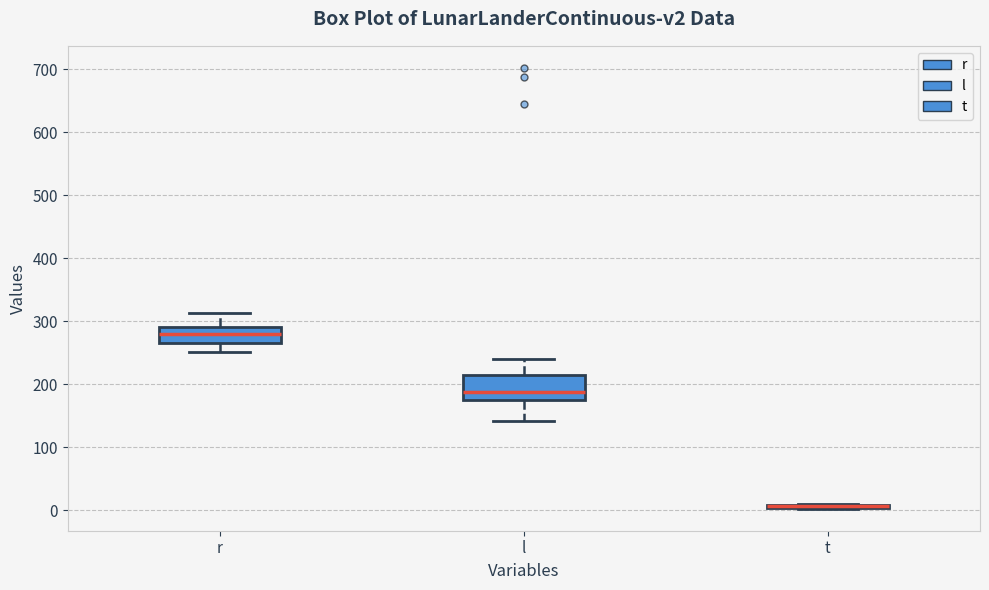

Reading left to right, read every box against the y-axis: the position of its median line, the range the box covers, and the ends of its whiskers. The values are not printed on the chart, so give them approximately, as read against the axis.

r: median 280, box 260 to 290, whiskers 250 to 310
l: median 190, box 180 to 220, whiskers 140 to 240
t: box collapsed to a line at 10, whiskers 0 to 10